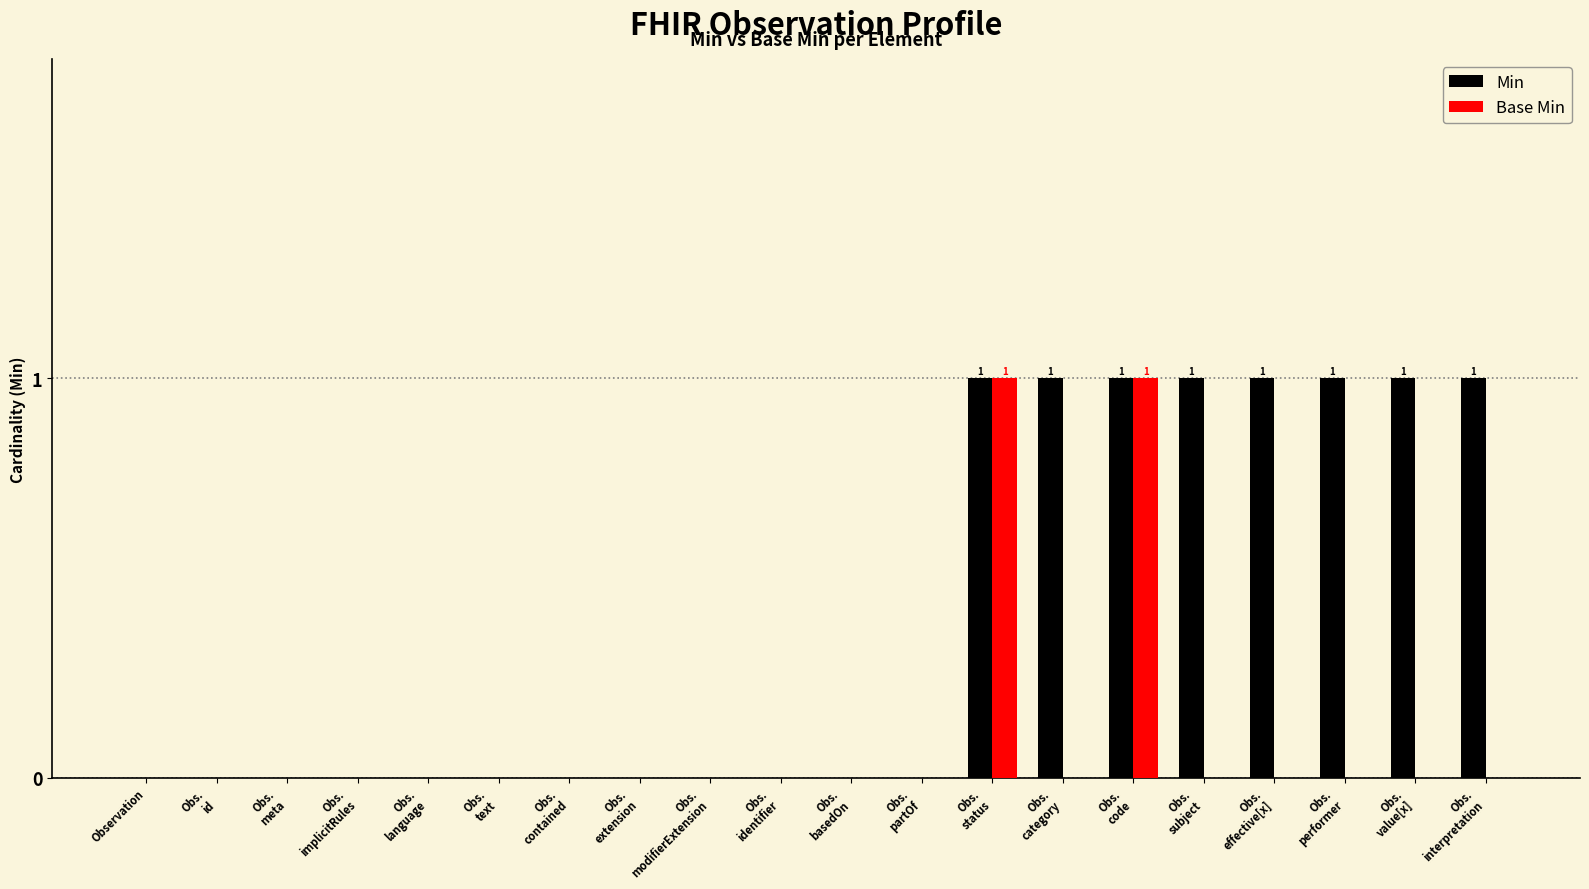

What is the sum of all Min values?

8